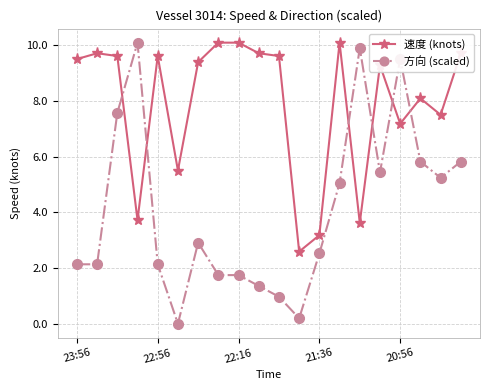

Which series has the largest total across all categories?

速度 (knots)